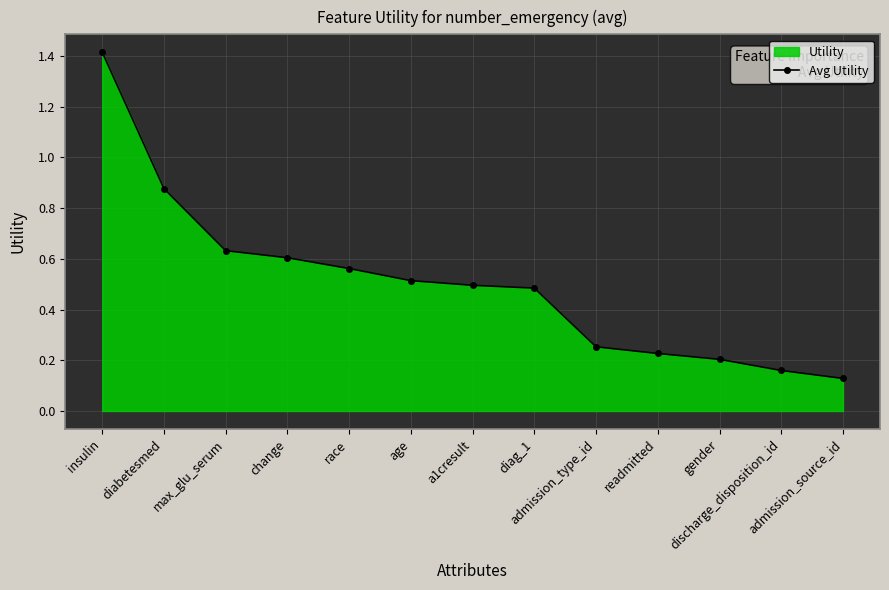

What is the label of the 5th point from the right?

admission_type_id